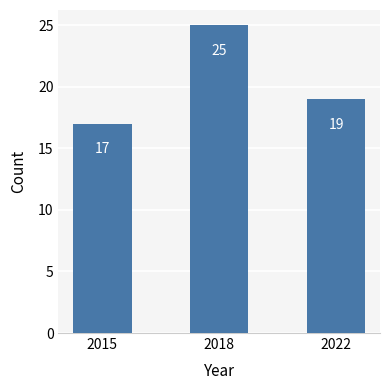

Which label corresponds to the largest value in the chart?

2018